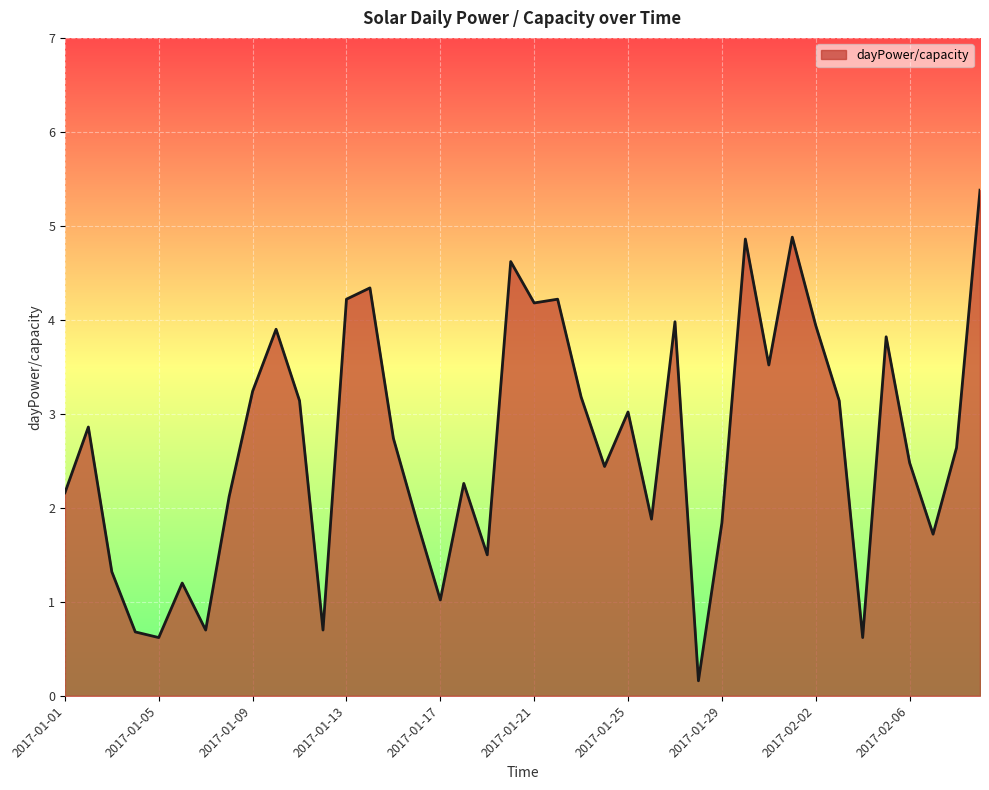

What is the difference between the maximum and minimum values?

5.2